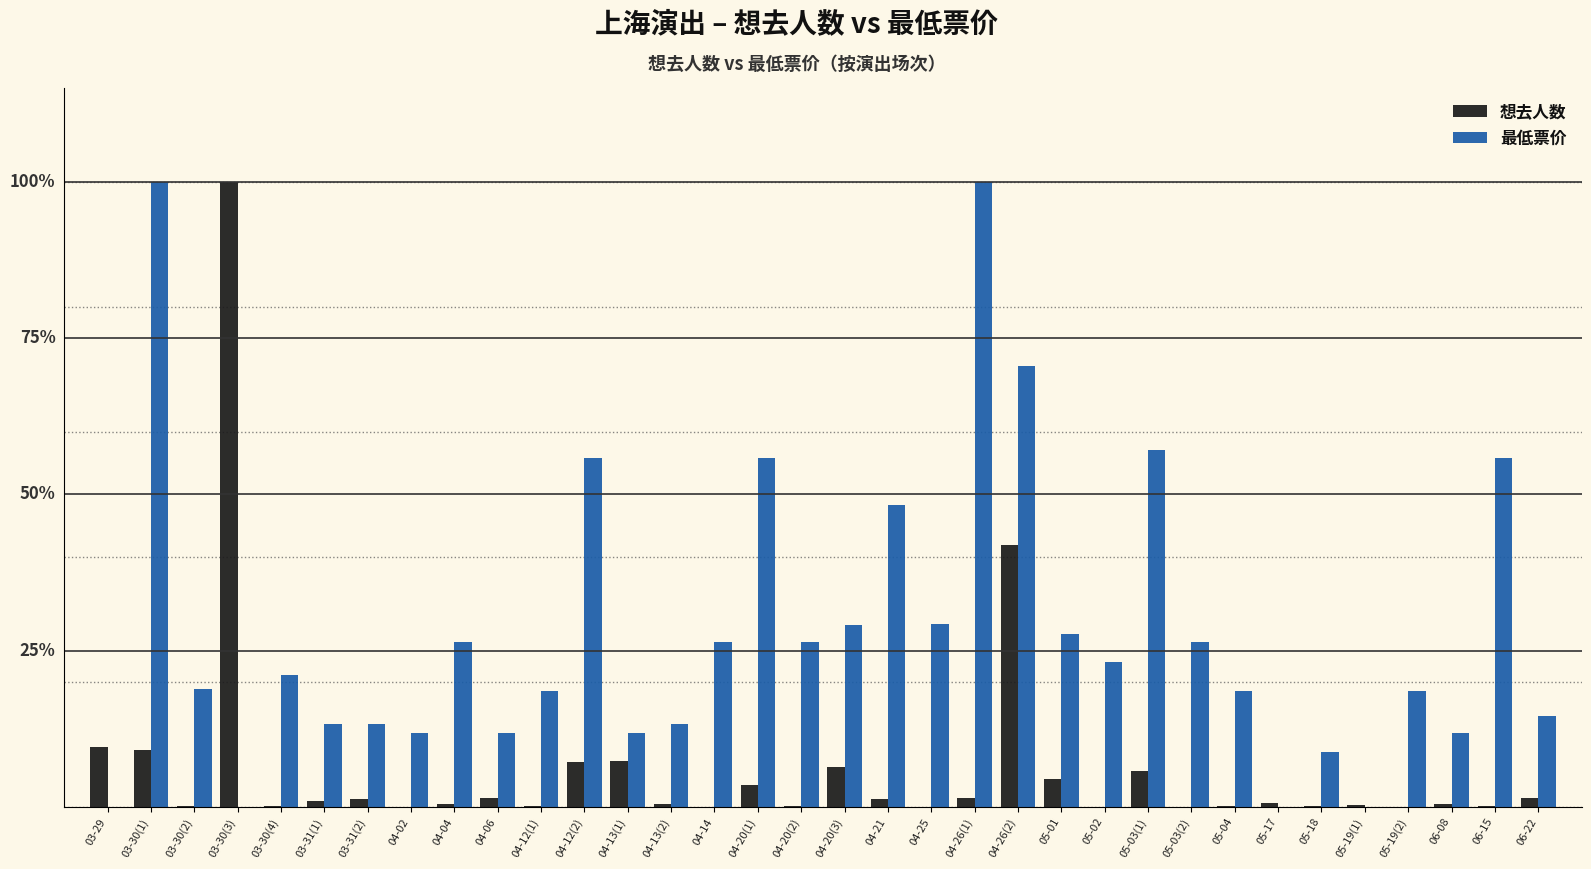

What are all the series names shown in the legend?

想去人数, 最低票价